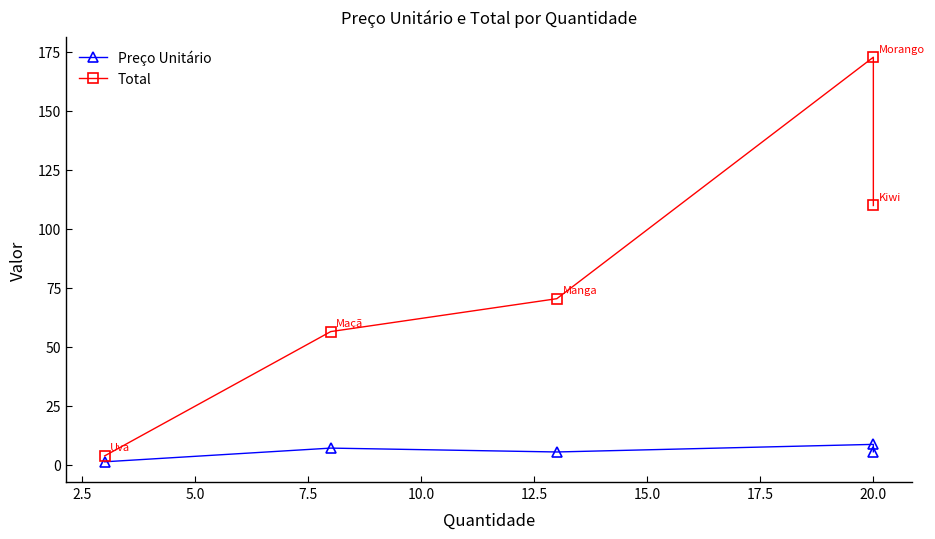

True or false: Total has more than 0 points higher than both neighbors.

True